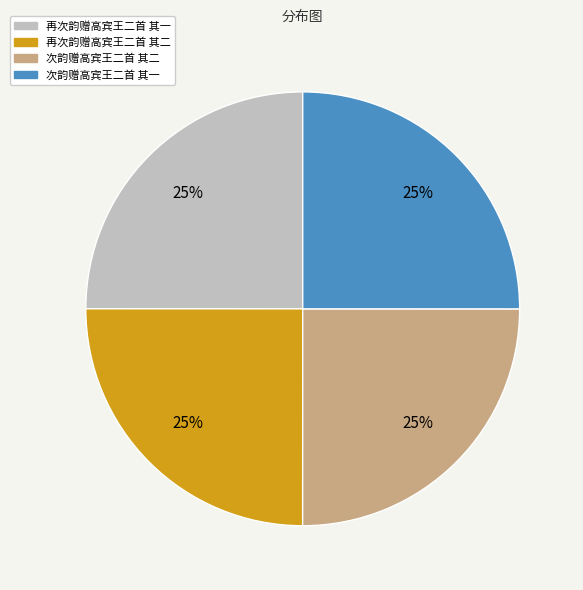

What is the ratio of the value at 次韵赠高宾王二首 其一 to the value at 再次韵赠高宾王二首 其二?

1.0